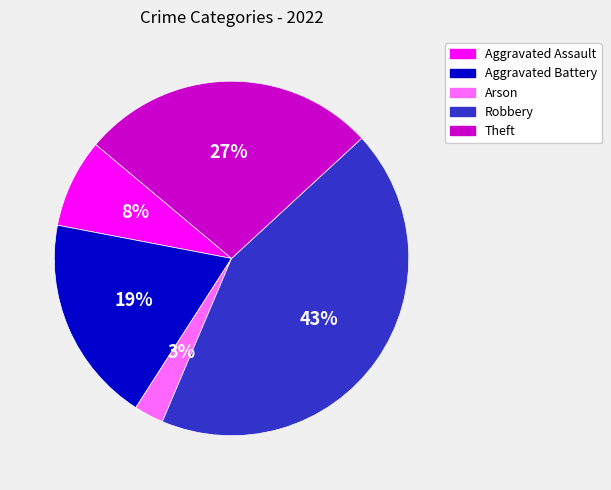

Is the sum of Arson and Aggravated Battery greater than half?

No